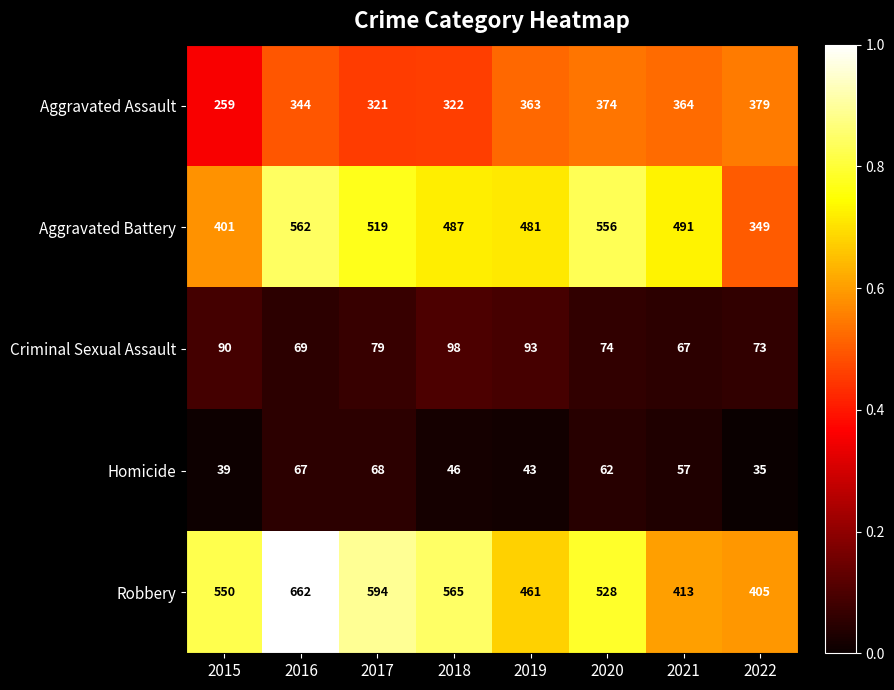

What is the difference between the highest and lowest values at 2021?

434